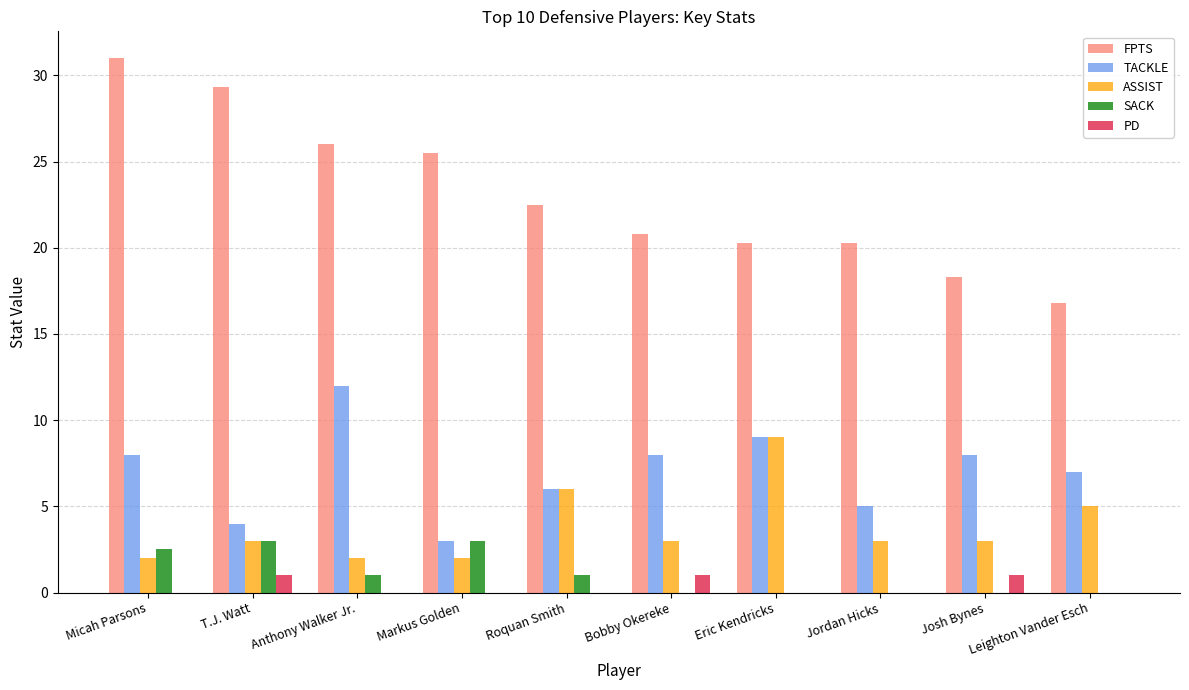

Which series has the largest range (max minus min)?

FPTS